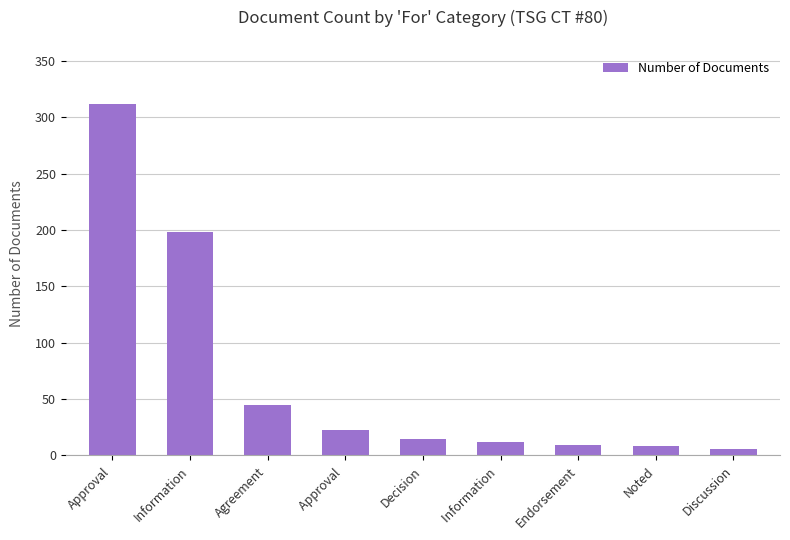

Which has a higher value, Information  or Information?

Information